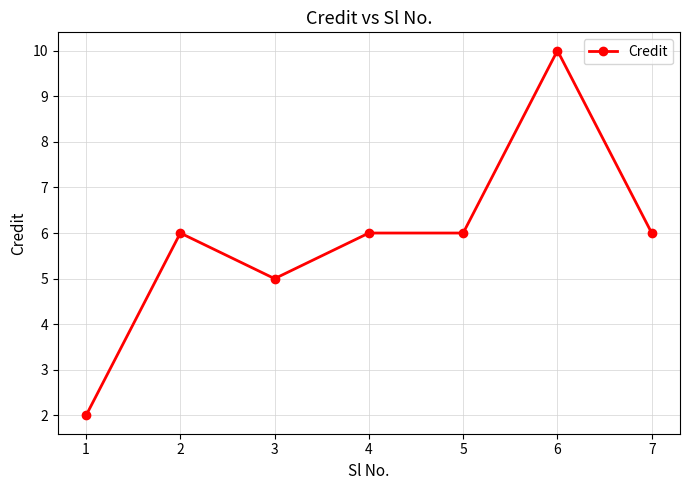

At which category does the data reach its first local peak?

2